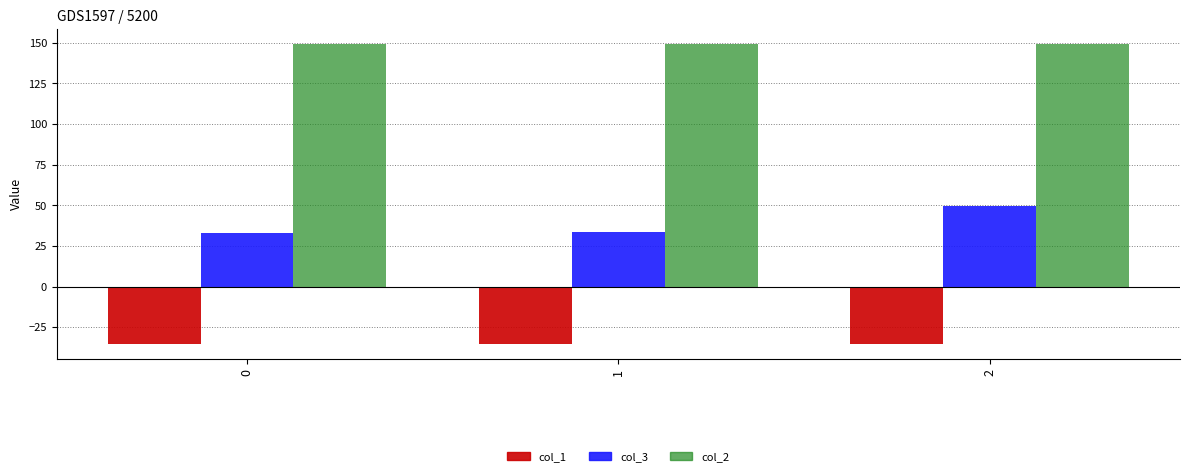

What is the sum of the col_2 values at 0 and 1?

298.3